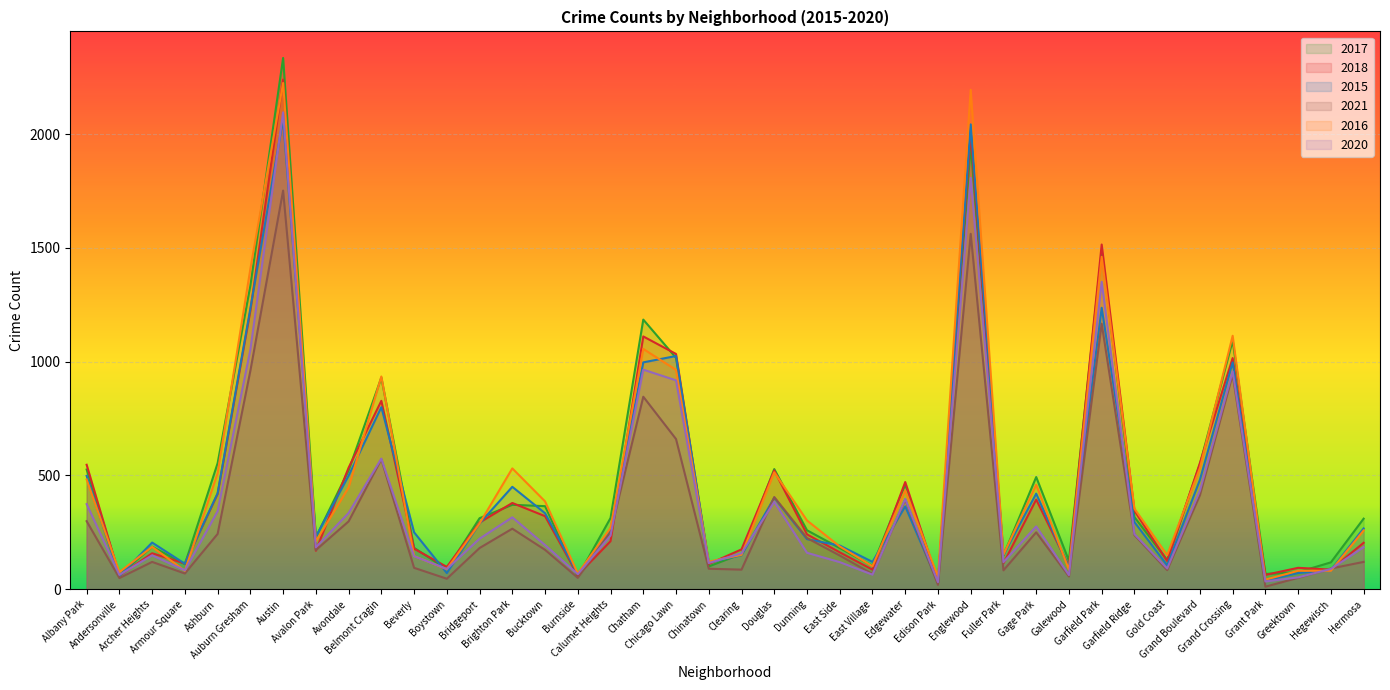

Reading right to left, extract all data points from this chart.

2017: Hermosa=310	Hegewisch=118	Greektown=75	Grant Park=67	Grand Crossing=1093	Grand Boulevard=549	Gold Coast=128	Garfield Ridge=317	Garfield Park=1488	Galewood=125	Gage Park=493	Fuller Park=149	Englewood=1953	Edison Park=31	Edgewater=460	East Village=103	East Side=181	Dunning=259	Douglas=528	Clearing=155	Chinatown=100	Chicago Lawn=1017	Chatham=1185	Calumet Heights=313	Burnside=55	Bucktown=365	Brighton Park=371	Bridgeport=312	Boystown=88	Beverly=182	Belmont Cragin=930	Avondale=522	Avalon Park=228	Austin=2335	Auburn Gresham=1334	Ashburn=554	Armour Square=110	Archer Heights=187	Andersonville=63	Albany Park=526
2018: Hermosa=204	Hegewisch=86	Greektown=94	Grant Park=63	Grand Crossing=1016	Grand Boulevard=555	Gold Coast=124	Garfield Ridge=345	Garfield Park=1515	Galewood=101	Gage Park=394	Fuller Park=114	Englewood=2005	Edison Park=35	Edgewater=471	East Village=86	East Side=162	Dunning=241	Douglas=522	Clearing=175	Chinatown=111	Chicago Lawn=1034	Chatham=1111	Calumet Heights=211	Burnside=62	Bucktown=321	Brighton Park=379	Bridgeport=293	Boystown=98	Beverly=178	Belmont Cragin=828	Avondale=534	Avalon Park=169	Austin=2240	Auburn Gresham=1224	Ashburn=419	Armour Square=113	Archer Heights=158	Andersonville=60	Albany Park=547
2015: Hermosa=267	Hegewisch=84	Greektown=71	Grant Park=38	Grand Crossing=997	Grand Boulevard=481	Gold Coast=105	Garfield Ridge=295	Garfield Park=1237	Galewood=96	Gage Park=420	Fuller Park=151	Englewood=2043	Edison Park=29	Edgewater=364	East Village=120	East Side=192	Dunning=220	Douglas=402	Clearing=149	Chinatown=118	Chicago Lawn=1025	Chatham=997	Calumet Heights=262	Burnside=67	Bucktown=334	Brighton Park=450	Bridgeport=289	Boystown=71	Beverly=250	Belmont Cragin=800	Avondale=499	Avalon Park=231	Austin=2068	Auburn Gresham=1234	Ashburn=422	Armour Square=112	Archer Heights=205	Andersonville=58	Albany Park=498
2021: Hermosa=120	Hegewisch=91	Greektown=50	Grant Park=11	Grand Crossing=943	Grand Boulevard=413	Gold Coast=84	Garfield Ridge=238	Garfield Park=1167	Galewood=56	Gage Park=250	Fuller Park=83	Englewood=1562	Edison Park=19	Edgewater=394	East Village=67	East Side=148	Dunning=225	Douglas=405	Clearing=86	Chinatown=90	Chicago Lawn=660	Chatham=846	Calumet Heights=251	Burnside=50	Bucktown=173	Brighton Park=266	Bridgeport=181	Boystown=46	Beverly=94	Belmont Cragin=571	Avondale=298	Avalon Park=172	Austin=1752	Auburn Gresham=960	Ashburn=243	Armour Square=69	Archer Heights=120	Andersonville=49	Albany Park=299
2016: Hermosa=258	Hegewisch=81	Greektown=81	Grant Park=42	Grand Crossing=1114	Grand Boulevard=533	Gold Coast=150	Garfield Ridge=354	Garfield Park=1461	Galewood=86	Gage Park=459	Fuller Park=152	Englewood=2195	Edison Park=54	Edgewater=435	East Village=101	East Side=188	Dunning=302	Douglas=514	Clearing=151	Chinatown=121	Chicago Lawn=964	Chatham=1056	Calumet Heights=269	Burnside=69	Bucktown=386	Brighton Park=531	Bridgeport=289	Boystown=88	Beverly=146	Belmont Cragin=935	Avondale=447	Avalon Park=210	Austin=2225	Auburn Gresham=1408	Ashburn=510	Armour Square=81	Archer Heights=186	Andersonville=75	Albany Park=482
2020: Hermosa=185	Hegewisch=89	Greektown=52	Grant Park=34	Grand Crossing=957	Grand Boulevard=433	Gold Coast=91	Garfield Ridge=242	Garfield Park=1351	Galewood=62	Gage Park=276	Fuller Park=119	Englewood=1808	Edison Park=31	Edgewater=397	East Village=64	East Side=119	Dunning=160	Douglas=384	Clearing=158	Chinatown=115	Chicago Lawn=918	Chatham=965	Calumet Heights=236	Burnside=66	Bucktown=194	Brighton Park=316	Bridgeport=222	Boystown=89	Beverly=145	Belmont Cragin=574	Avondale=335	Avalon Park=184	Austin=2096	Auburn Gresham=1053	Ashburn=343	Armour Square=83	Archer Heights=149	Andersonville=63	Albany Park=374